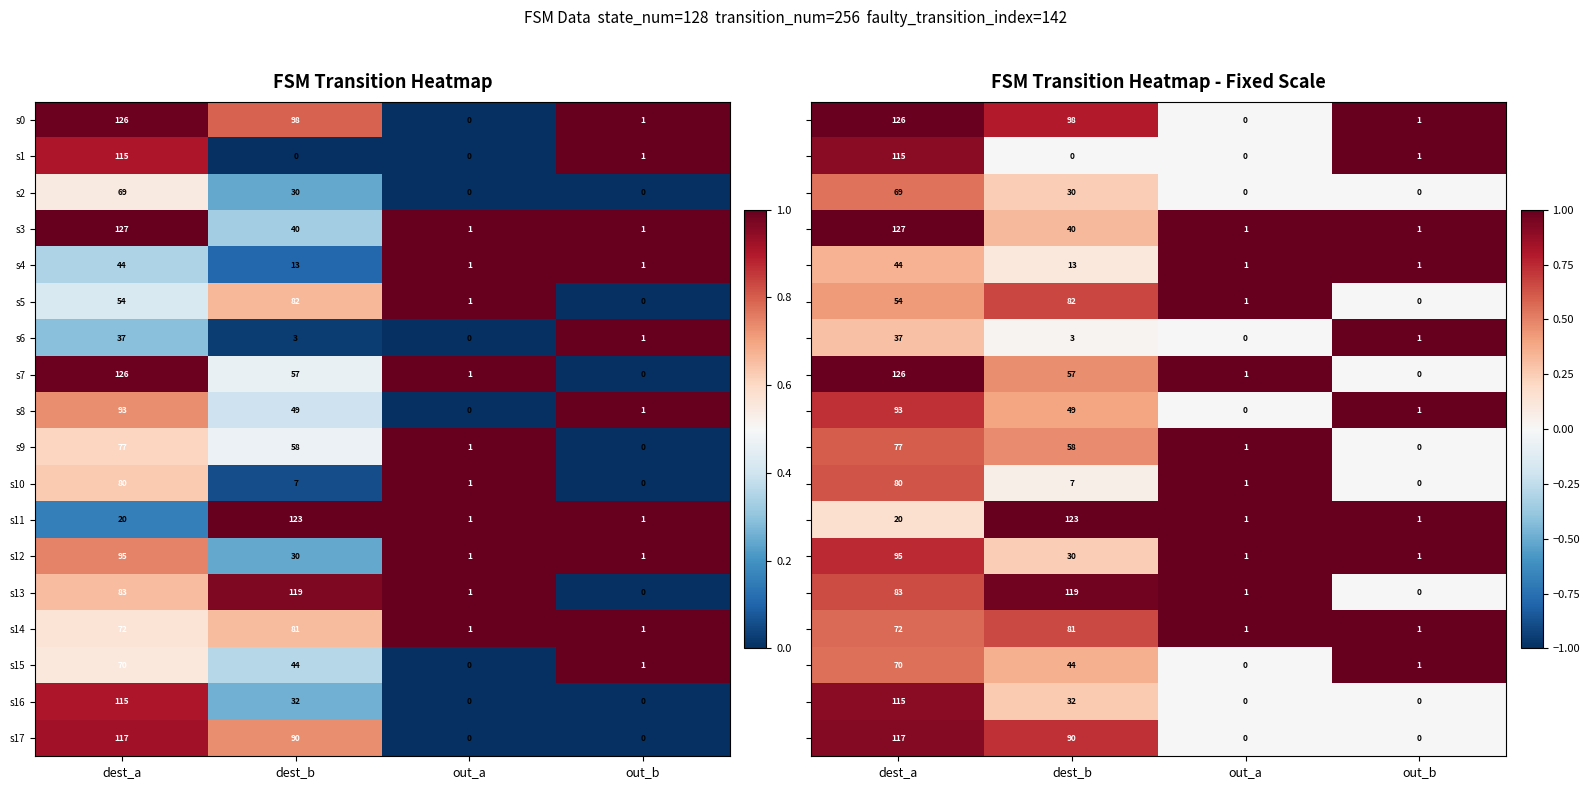

Which category has the lowest value in the s7 series?

out_b